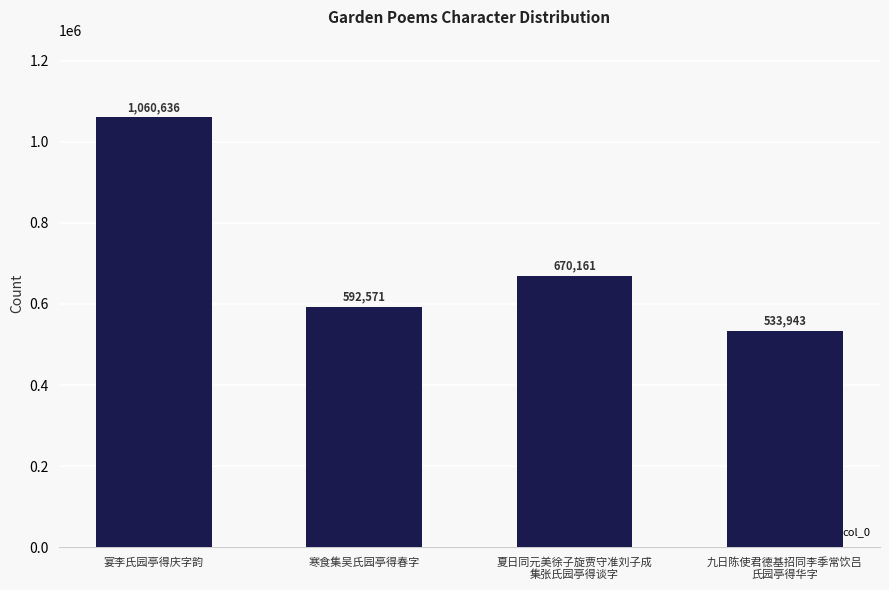

The value at 夏日同元美徐子旋贾守准刘子成
集张氏园亭得谈字 is 670161. True or false?

True